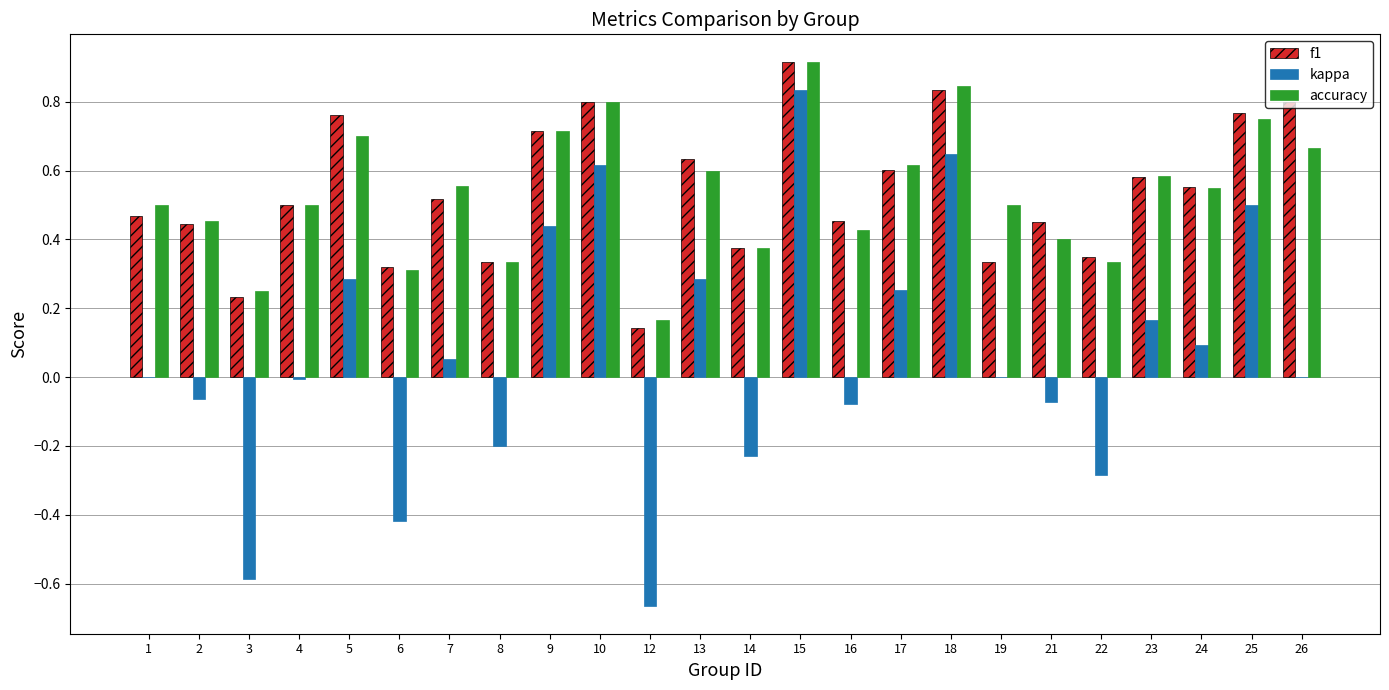

Which label corresponds to the largest value in the chart?

15